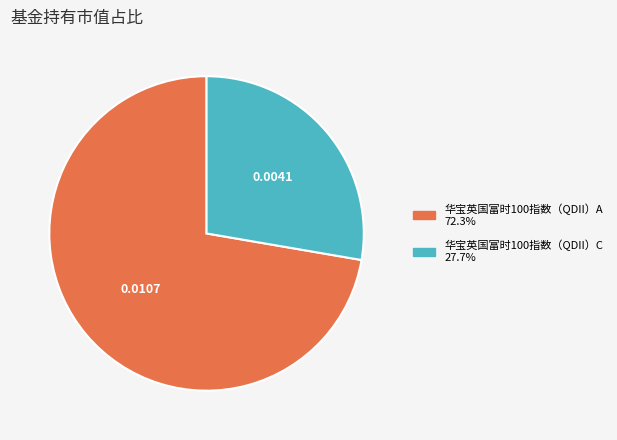

Is there any slice that represents more than half of the pie?

Yes